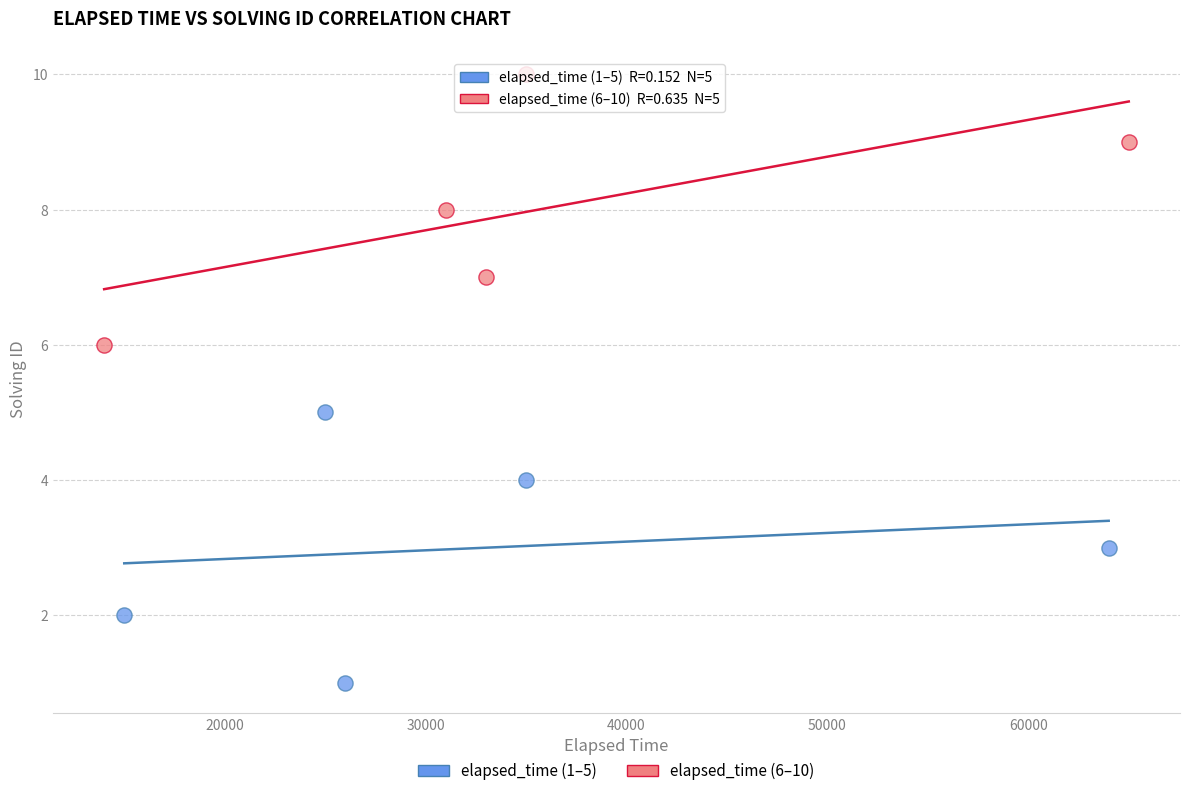

What are all the series names shown in the legend?

elapsed_time (1–5), elapsed_time (6–10)